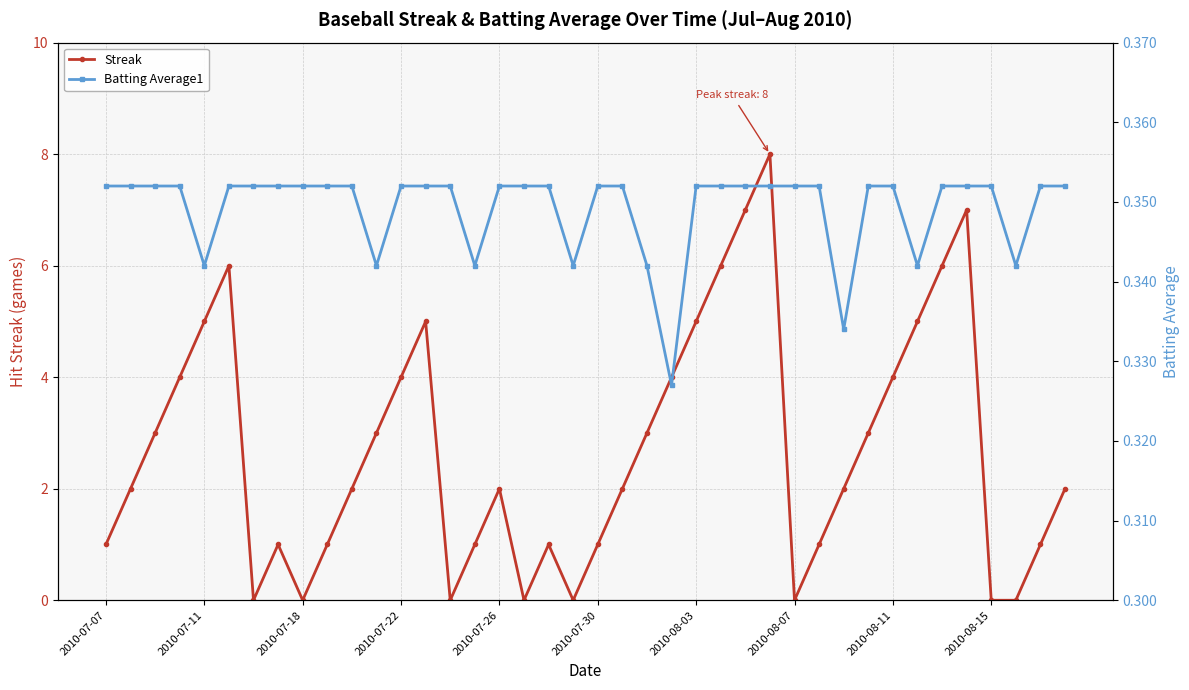

After their last crossing, which series has the higher values: Streak or Batting Average1?

Streak